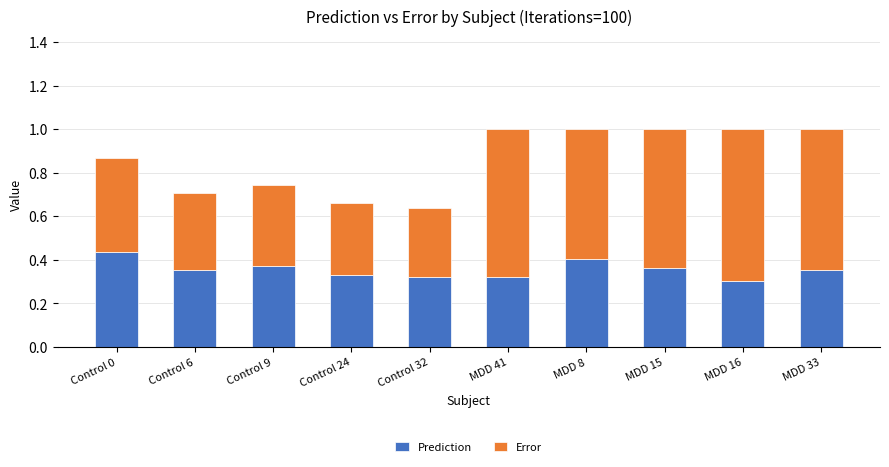

What is the sum of the Prediction values at Control 6 and Control 0?

0.8